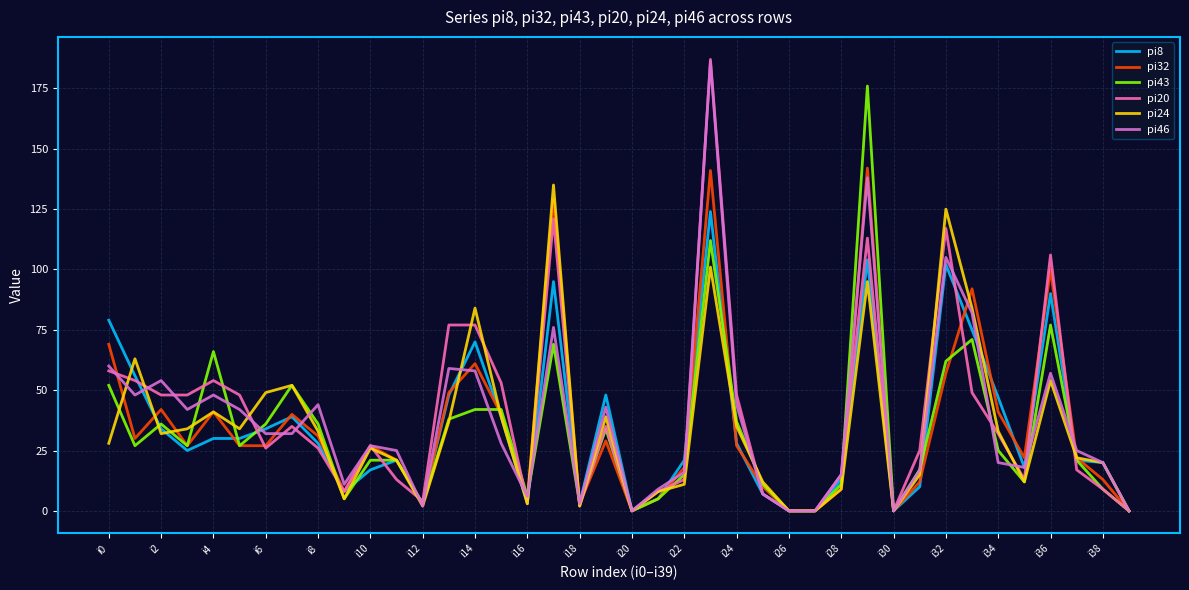

How many values in the pi46 series are below 28?

20